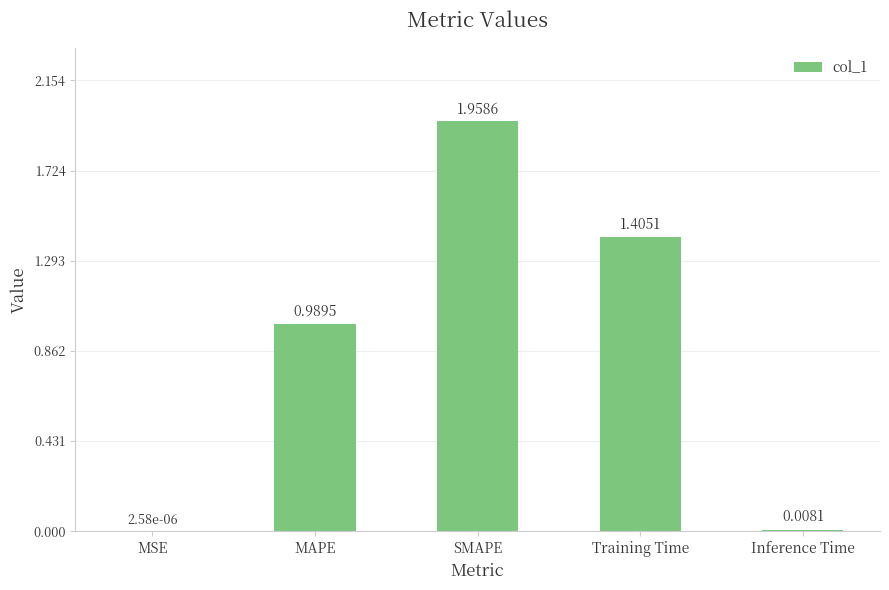

At which label is the value closest to 0?

MSE